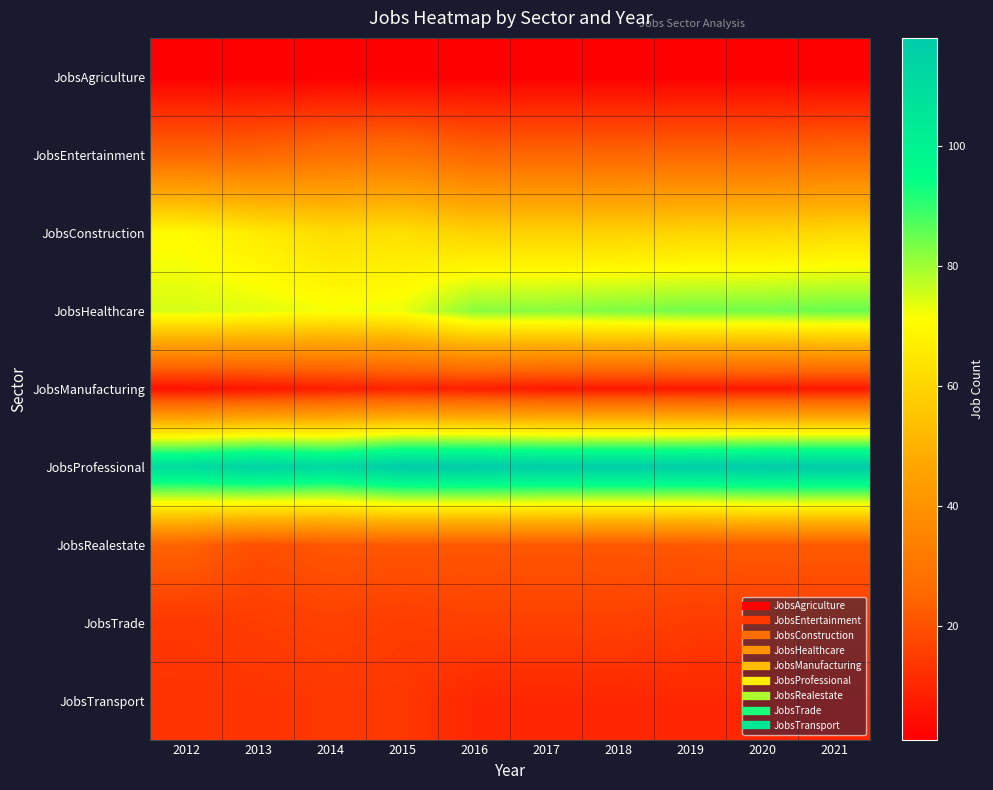

Which series has the largest total across all categories?

JobsProfessional